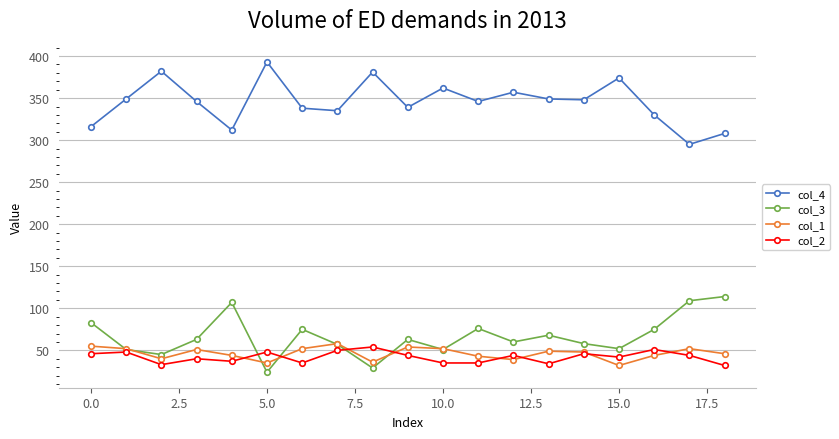

What is the greatest value displayed?

393